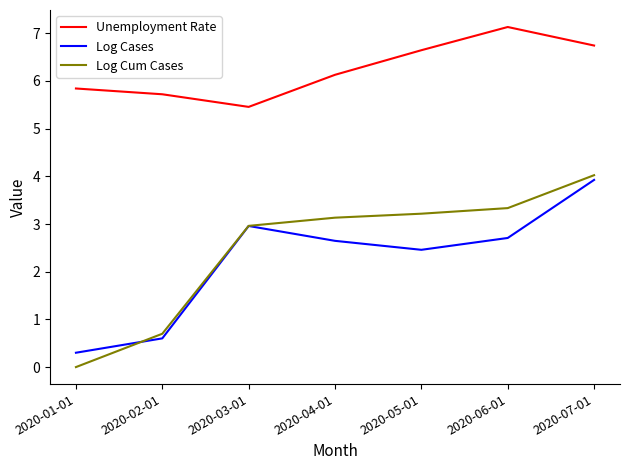

What is the difference between the maximum and minimum values in the Log Cases series?

3.6